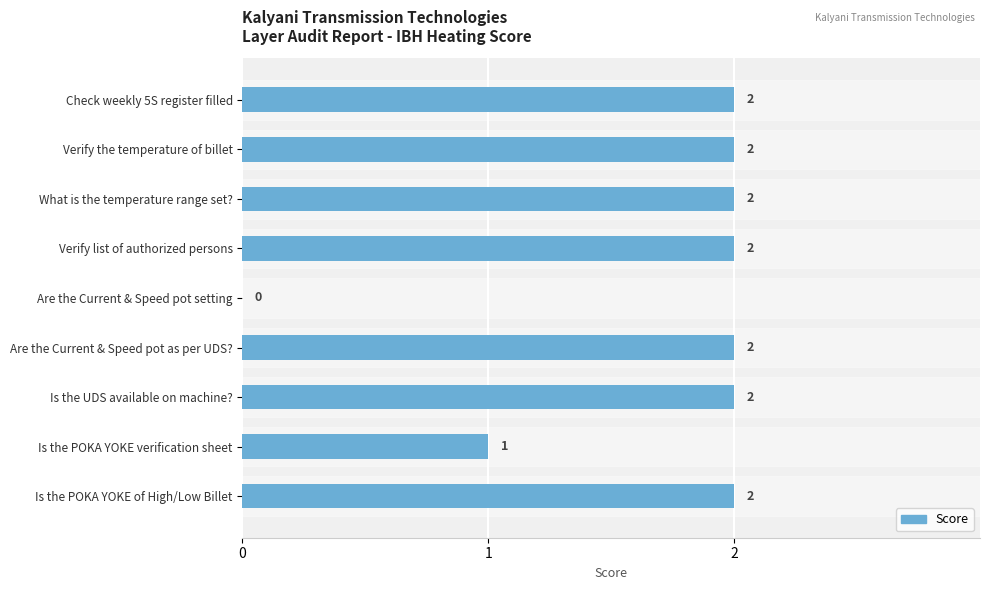

Reading bottom to top, what are all the values shown in this chart?

Is the POKA YOKE of High/Low Billet=2	Is the POKA YOKE verification sheet=1	Is the UDS available on machine?=2	Are the Current & Speed pot as per UDS?=2	Are the Current & Speed pot setting=0	Verify list of authorized persons=2	What is the temperature range set?=2	Verify the temperature of billet=2	Check weekly 5S register filled=2